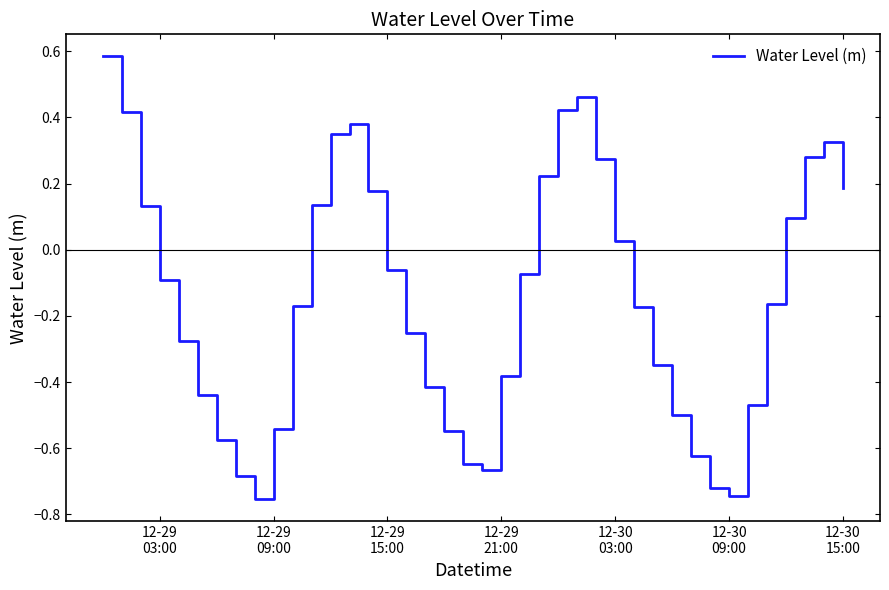

What is the difference between the maximum and minimum values?

1.3